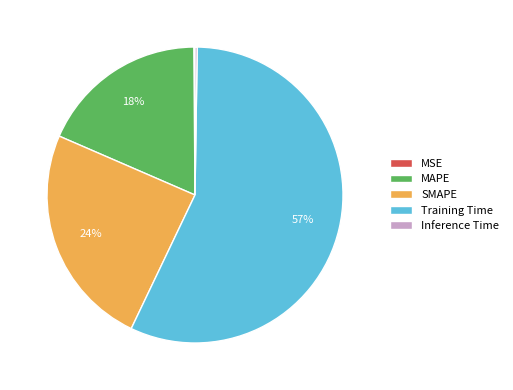

What percentage is the SMAPE slice, to the nearest percent?

24%